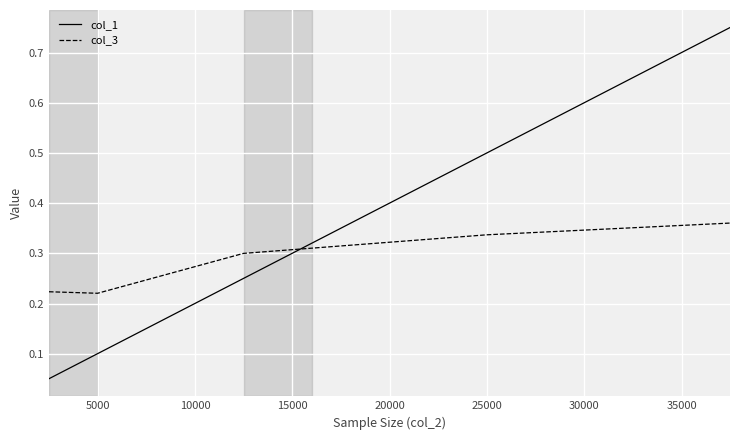

Which series has the largest total across all categories?

col_1